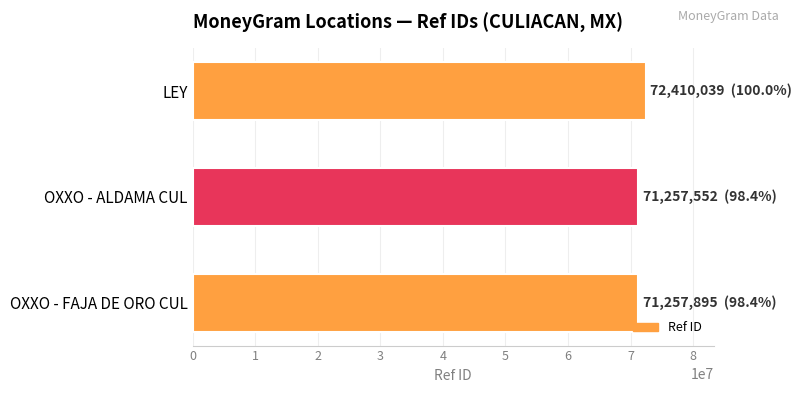

The value at OXXO - FAJA DE ORO CUL is 103646110. True or false?

False